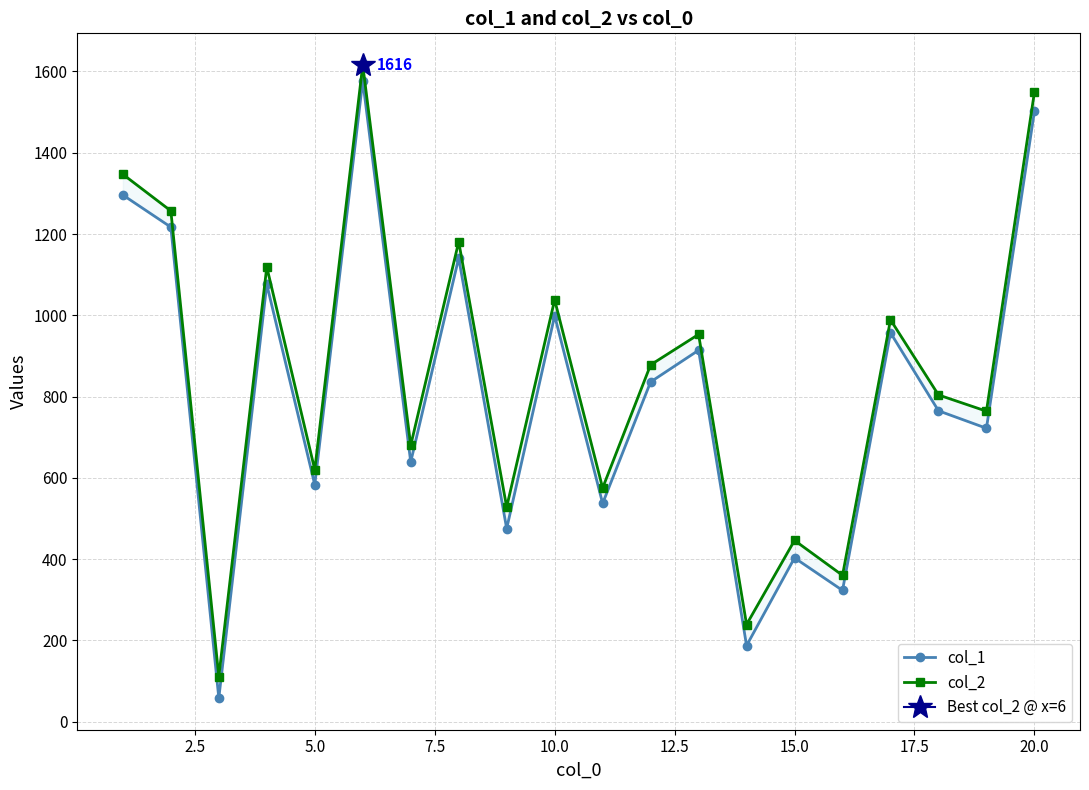

Reading right to left, list all the values displayed in this chart.

col_1: 1502	722	765	957	323	403	187	914	836	537	999	475	1141	639	1577	583	1076	58	1217	1296
col_2: 1549	764	804	989	360	446	239	953	878	575	1038	528	1181	680	1616	620	1119	111	1257	1347